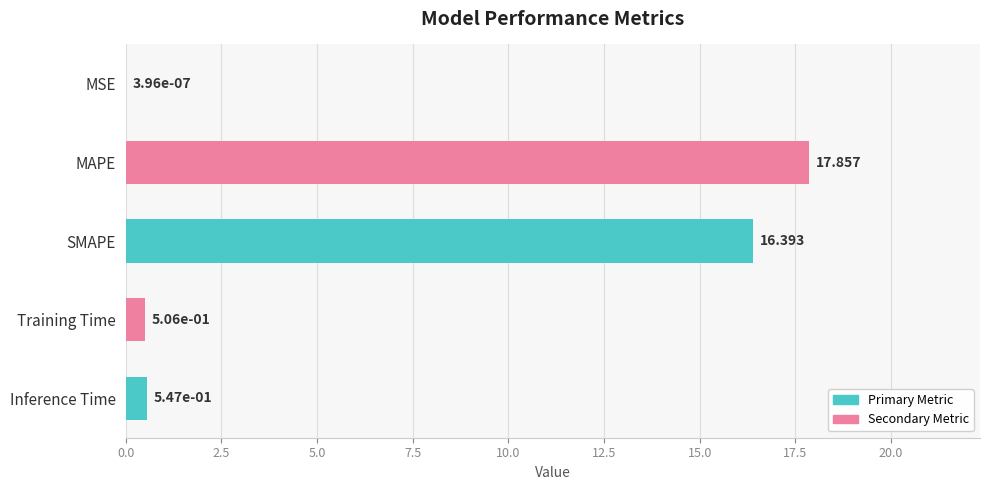

What is the sum of all values?

35.3